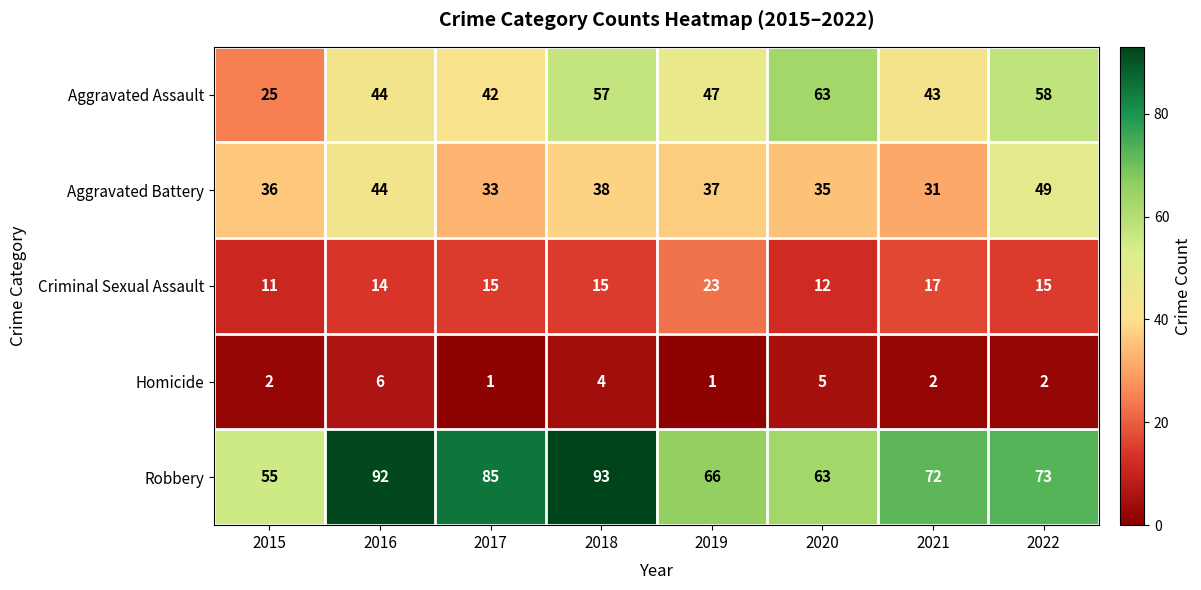

Rank the series at 2021 from highest to lowest value.

Robbery, Aggravated Assault, Aggravated Battery, Criminal Sexual Assault, Homicide